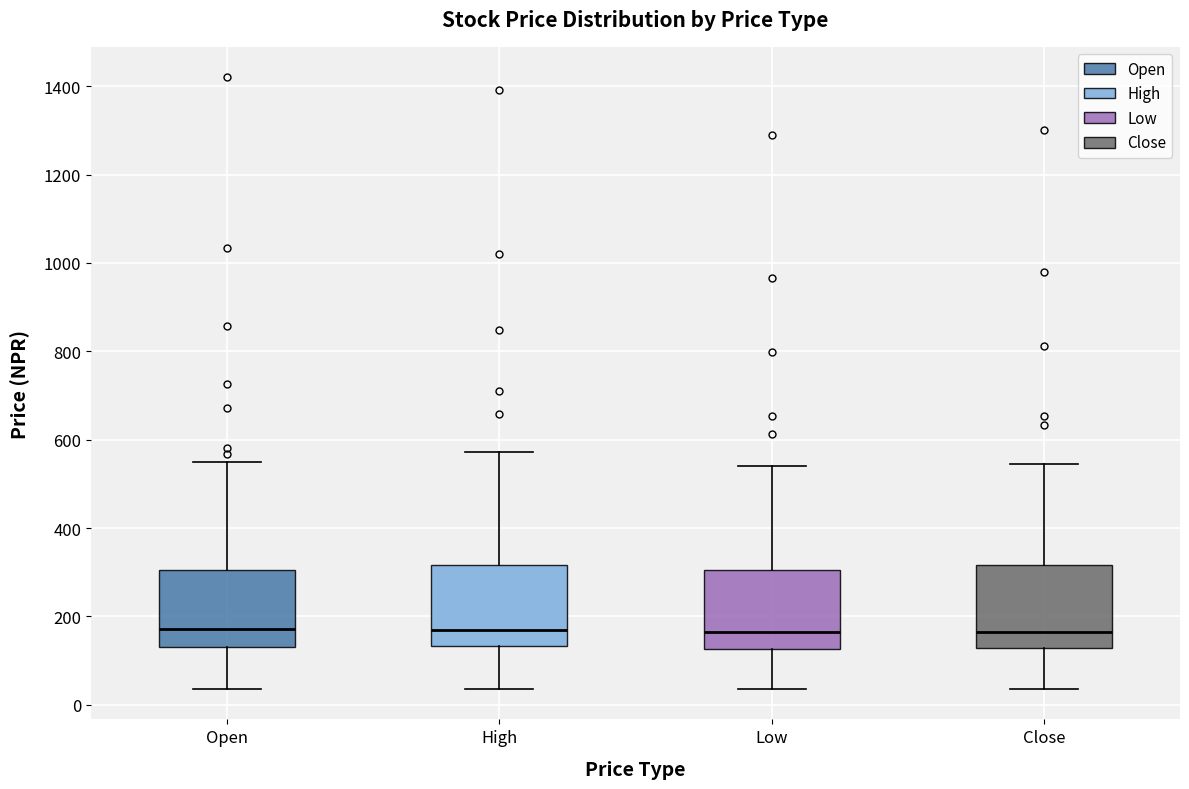

Reading left to right, read every box against the y-axis: the position of its median line, the range the box covers, and the ends of its whiskers. The values are not printed on the chart, so give them approximately, as read against the axis.

Open: median 180, box 140 to 300, whiskers 40 to 540
High: median 160, box 140 to 320, whiskers 40 to 580
Low: median 160, box 120 to 300, whiskers 40 to 540
Close: median 160, box 120 to 320, whiskers 40 to 540